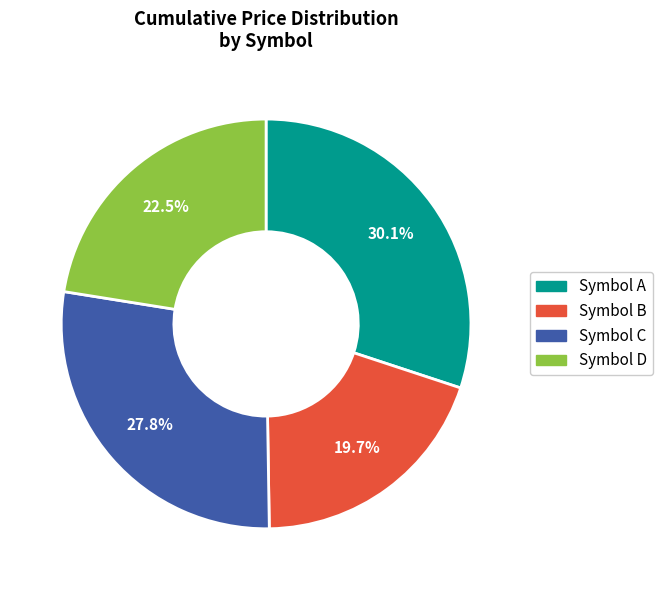

What is the total percentage of Symbol C and Symbol B?

47.5%